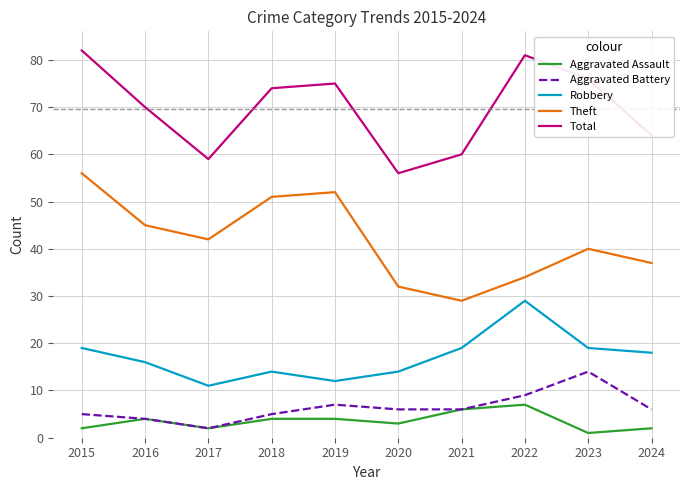

How many lines are shown in the chart?

5